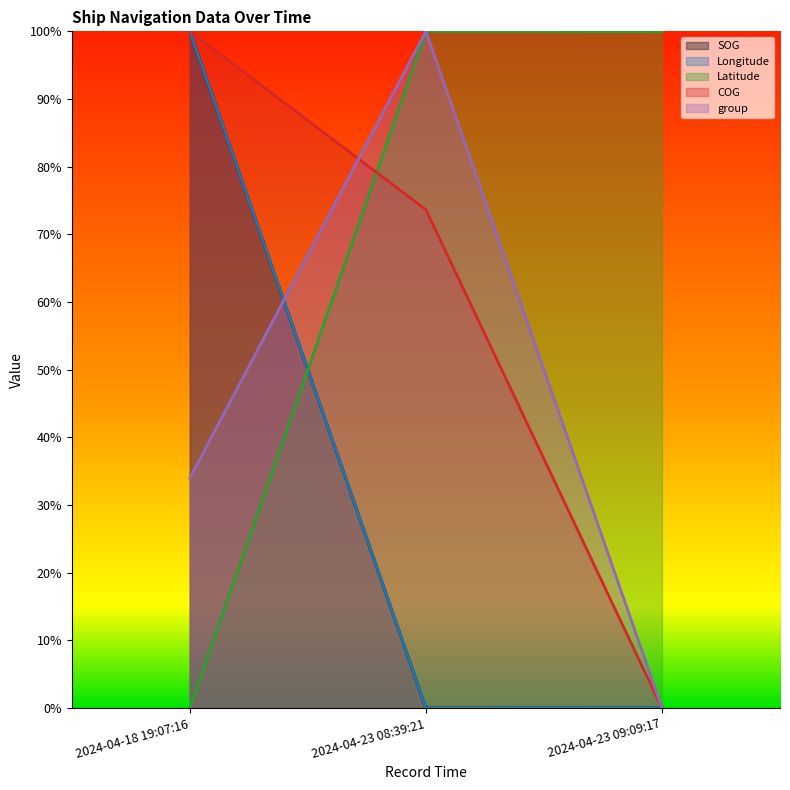

How many data points does each series have?

3